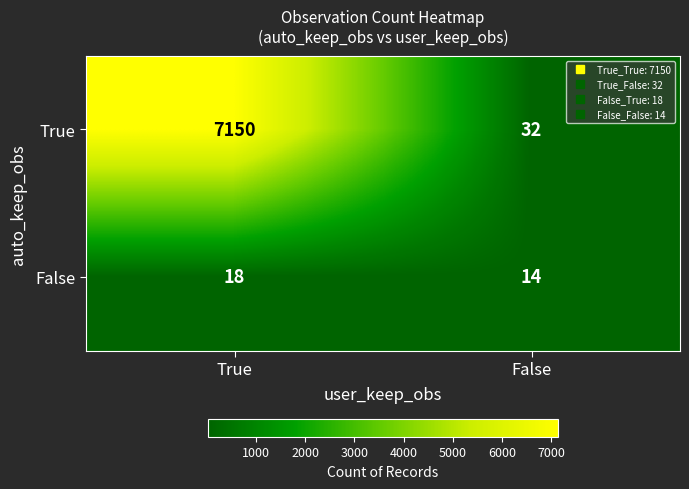

Which series changed the most between True and False?

True